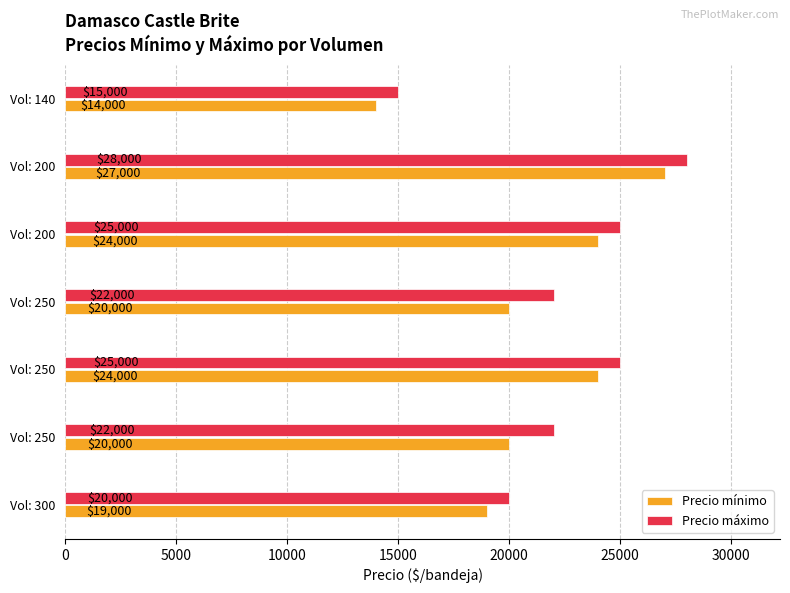

At how many categories does at least one series exceed 26601?

1